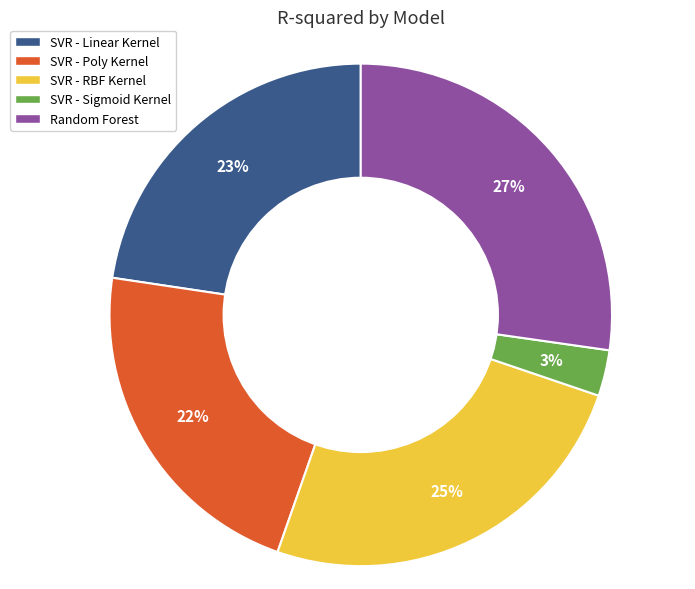

How many slices are in this pie chart?

5